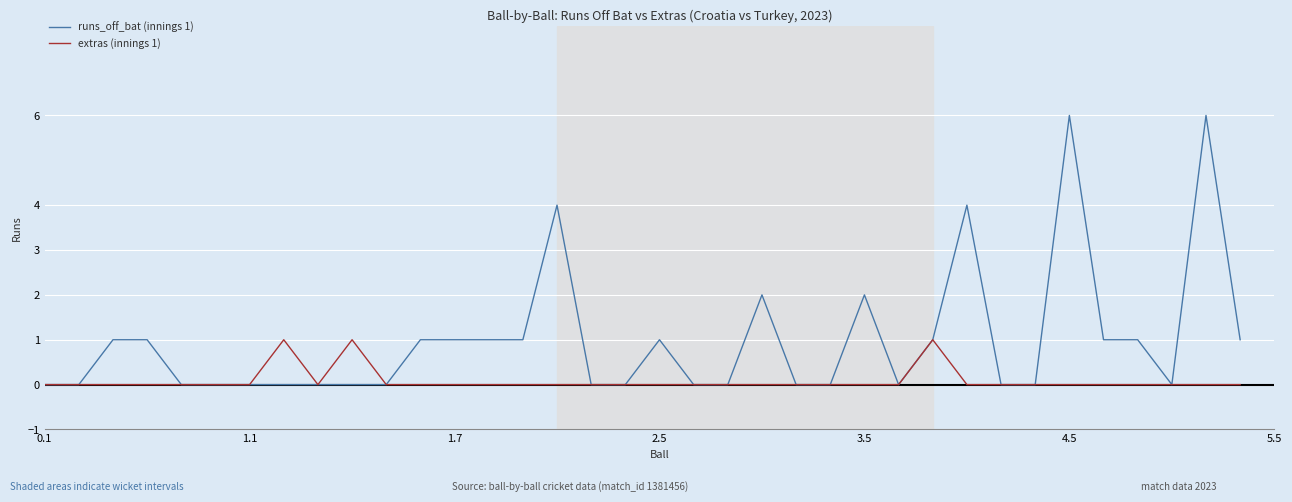

Which series has the largest total across all categories?

runs_off_bat (innings 1)